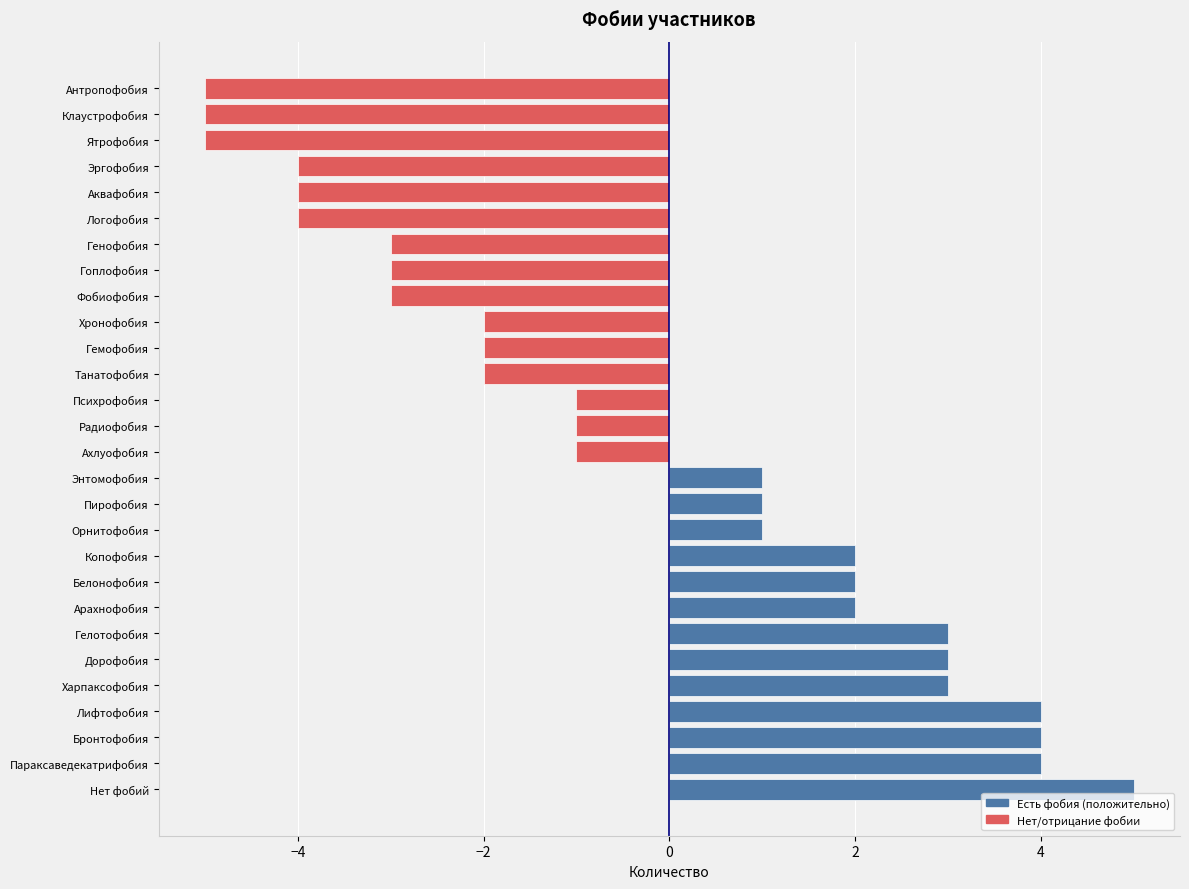

Is it true that the value at Харпаксофобия is 3?

True